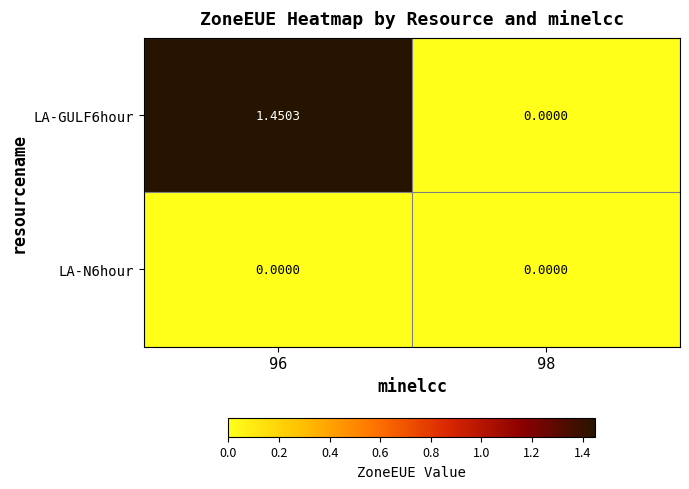

List the series in order of their overall mean, highest first.

LA-GULF6hour, LA-N6hour